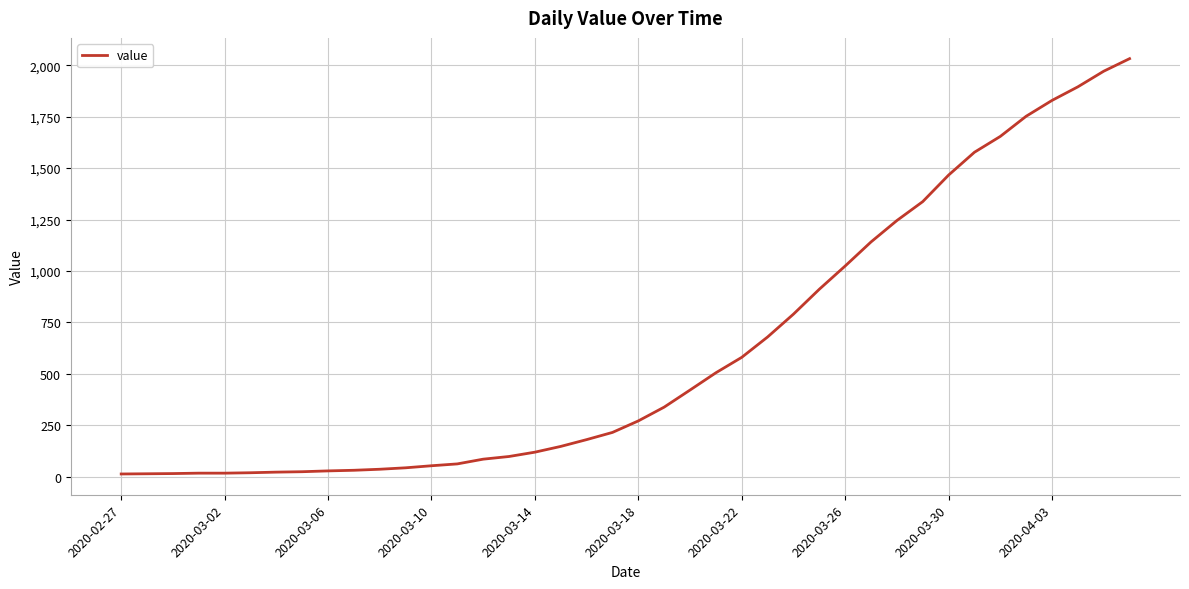

What is the maximum value shown in the chart?

2032